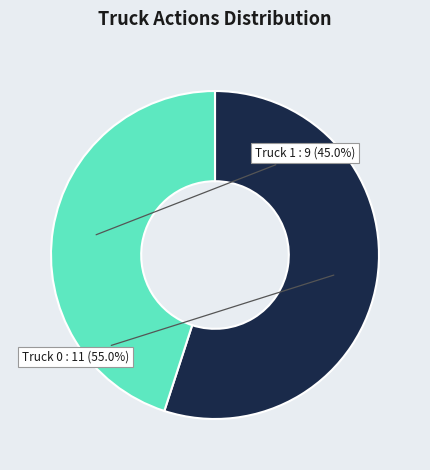

What percentage is the Truck 1 slice, to the nearest percent?

45%